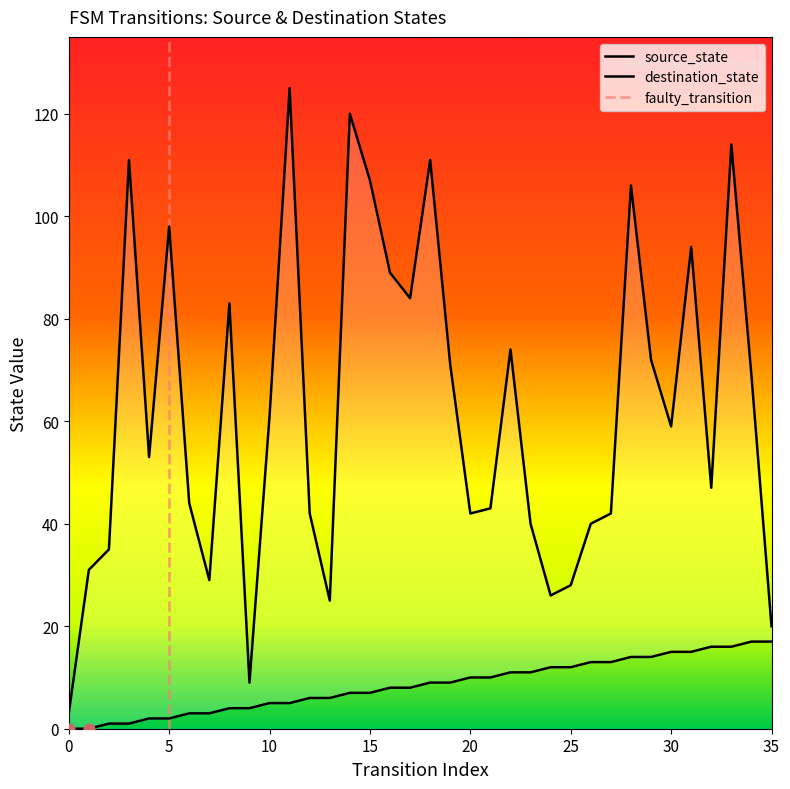

What are all the series names shown in the legend?

source_state, destination_state